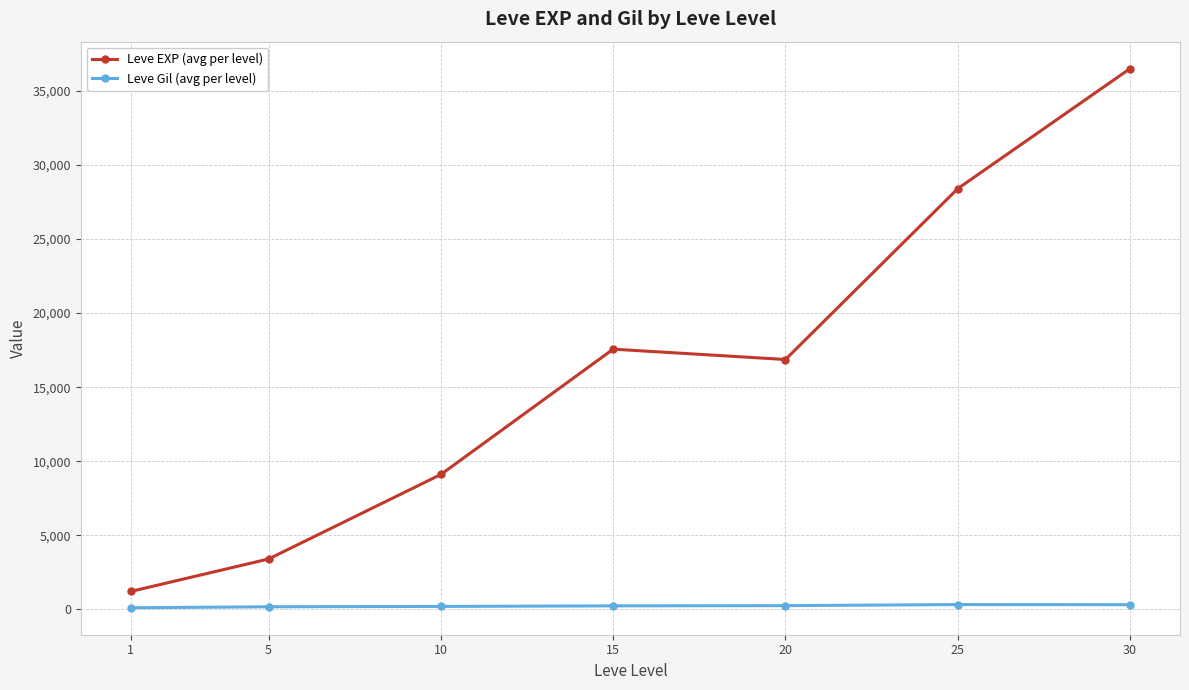

What is the value of the Leve EXP (avg per level) point at the 5th from the left?

16865.0